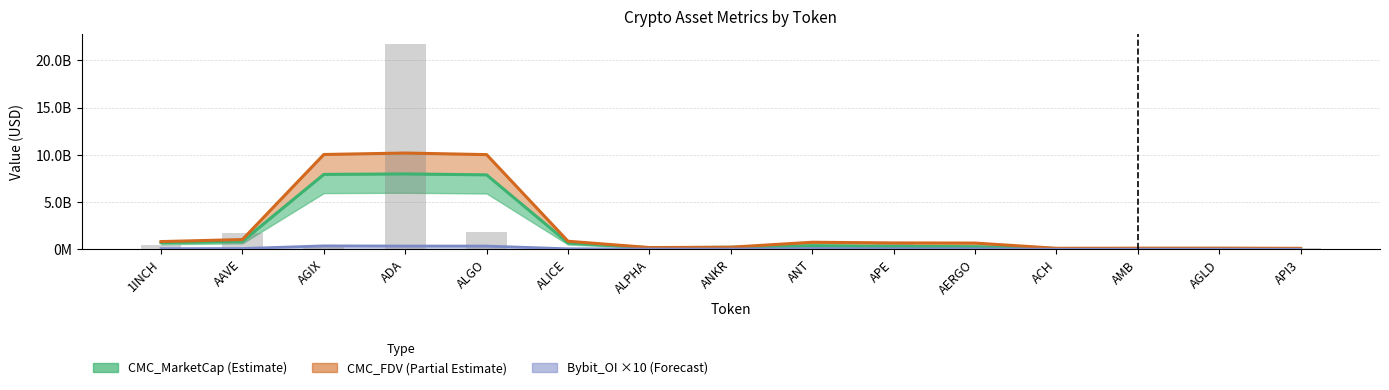

At which category is the sum across all series the highest?

ADA